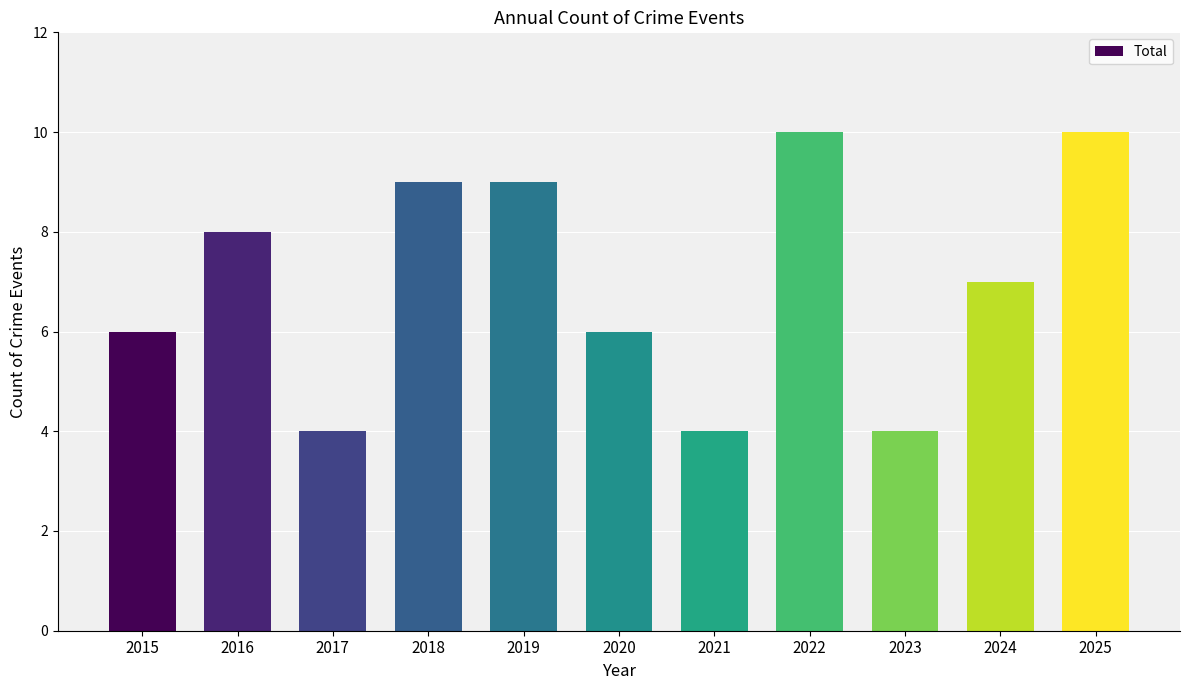

What is the ratio of the value at 2017 to the value at 2023?

1.0